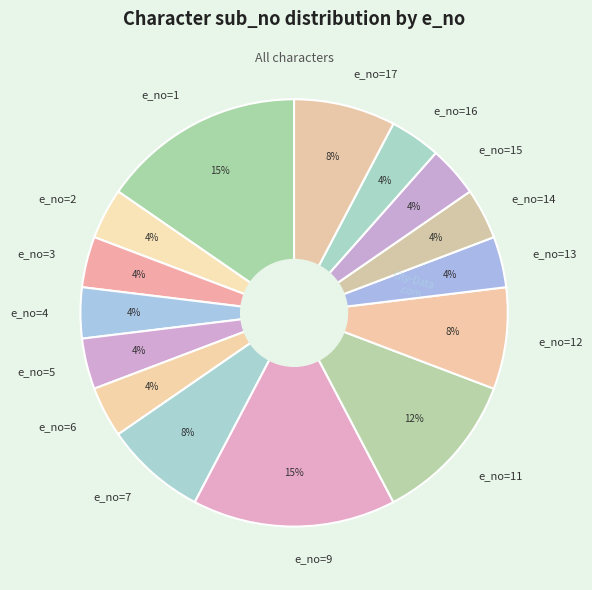

Between e_no=7 and e_no=16, which is larger?

e_no=7